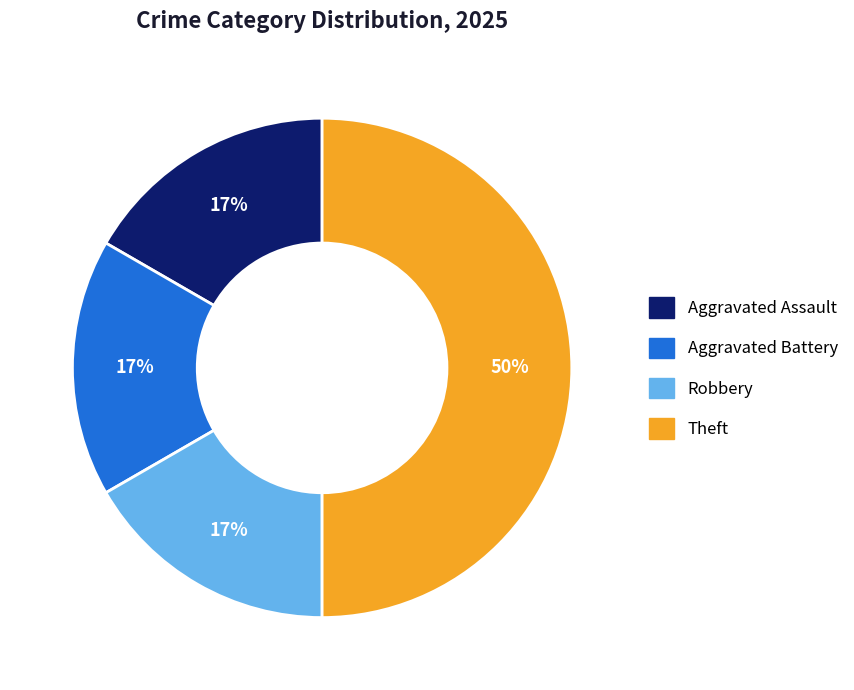

To the nearest percent, what is the difference between the Aggravated Assault and Theft slice percentages?

33%